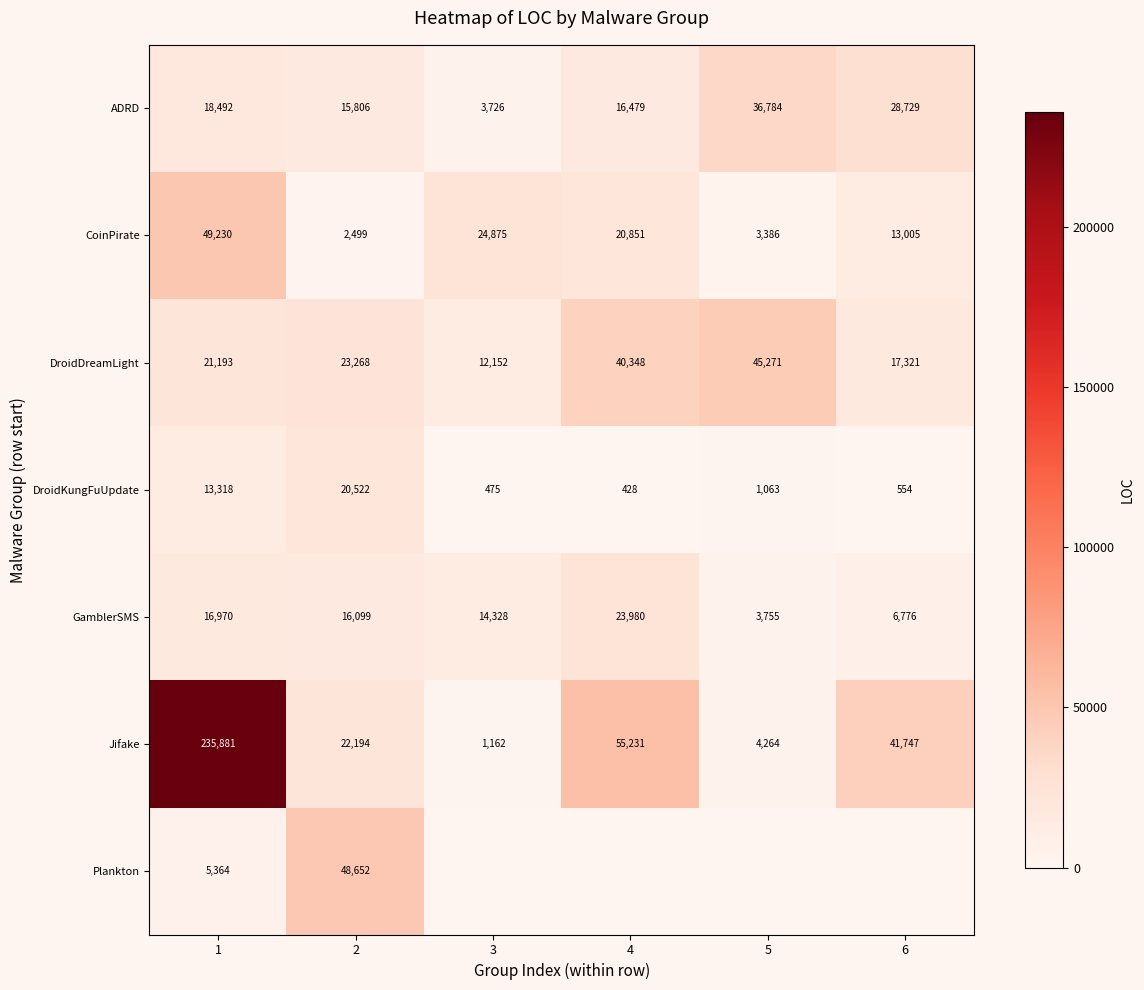

Is the value of DroidKungFuUpdate at 2 greater than the value of ADRD at 6?

No